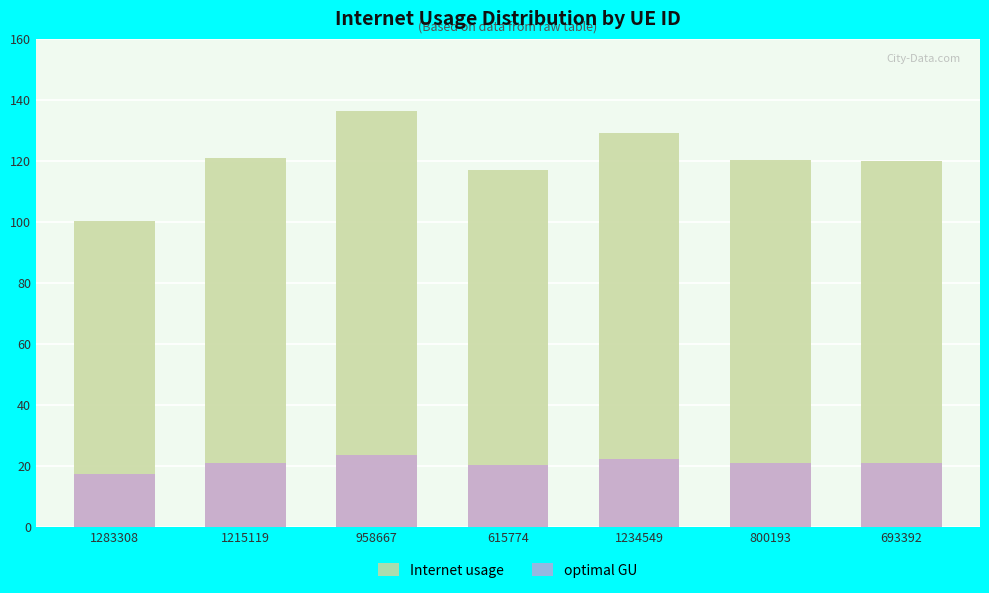

List the series in order of their peak value, highest first.

Internet usage, optimal GU